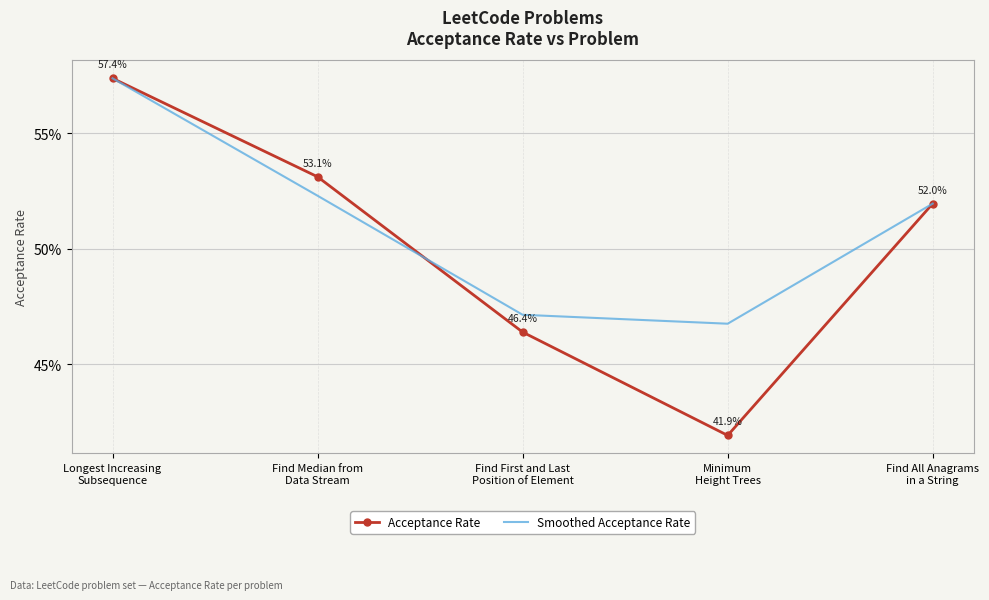

What are all the series names shown in the legend?

Acceptance Rate, Smoothed Acceptance Rate